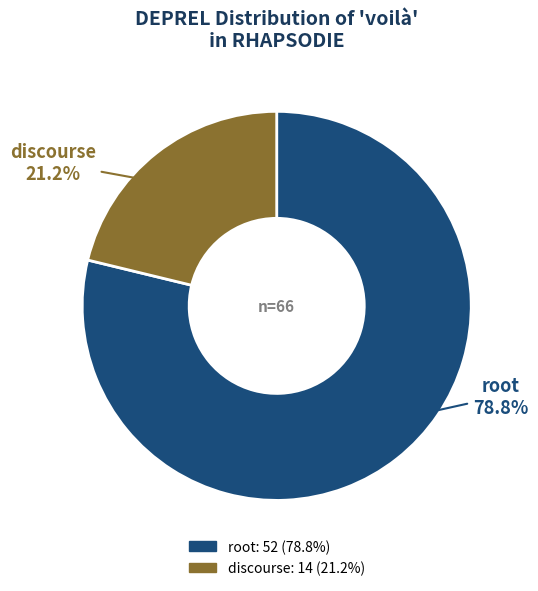

What is the largest slice in the pie chart?

root